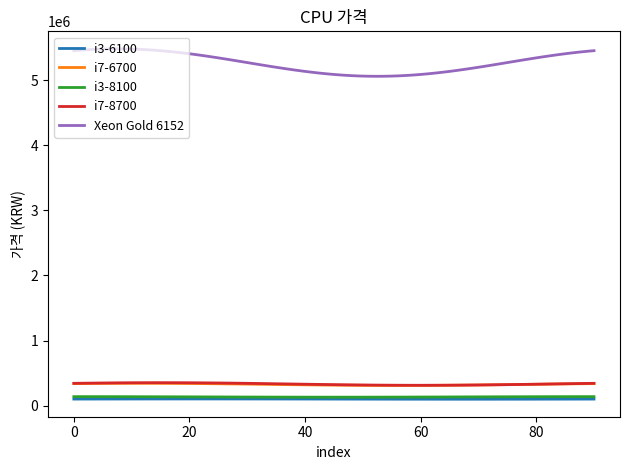

True or false: Xeon Gold 6152 and i3-6100 intersect in this chart.

False